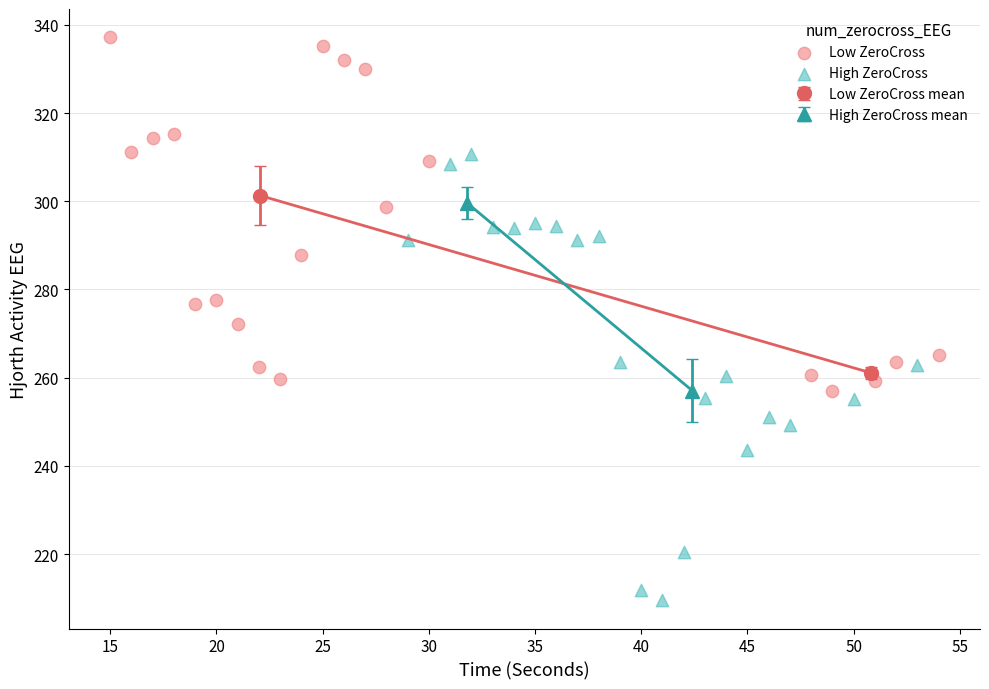

Which series contains the highest Y value?

Low ZeroCross